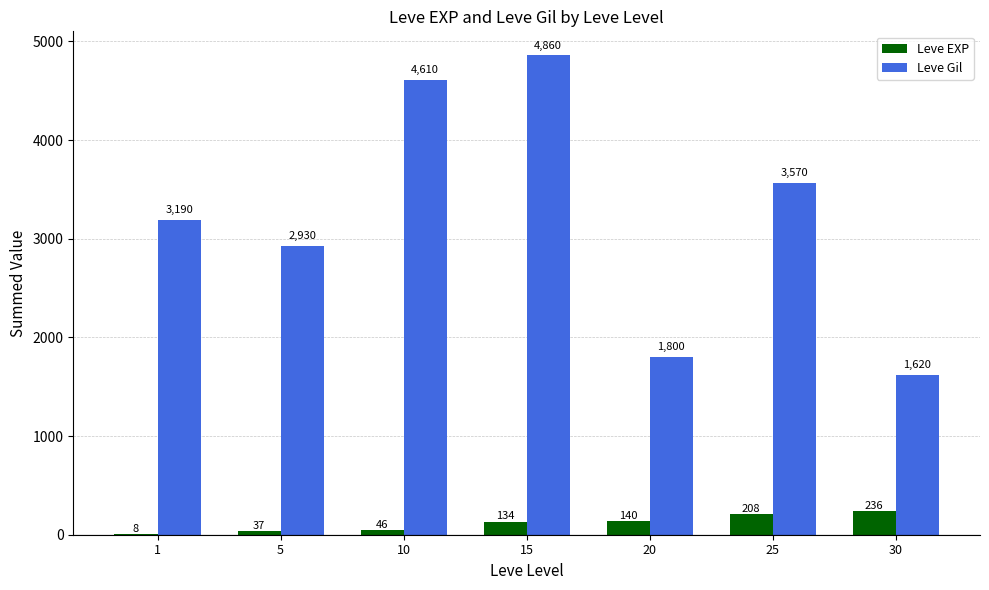

Is the value of Leve Gil at 20 greater than the value of Leve EXP at 5?

Yes